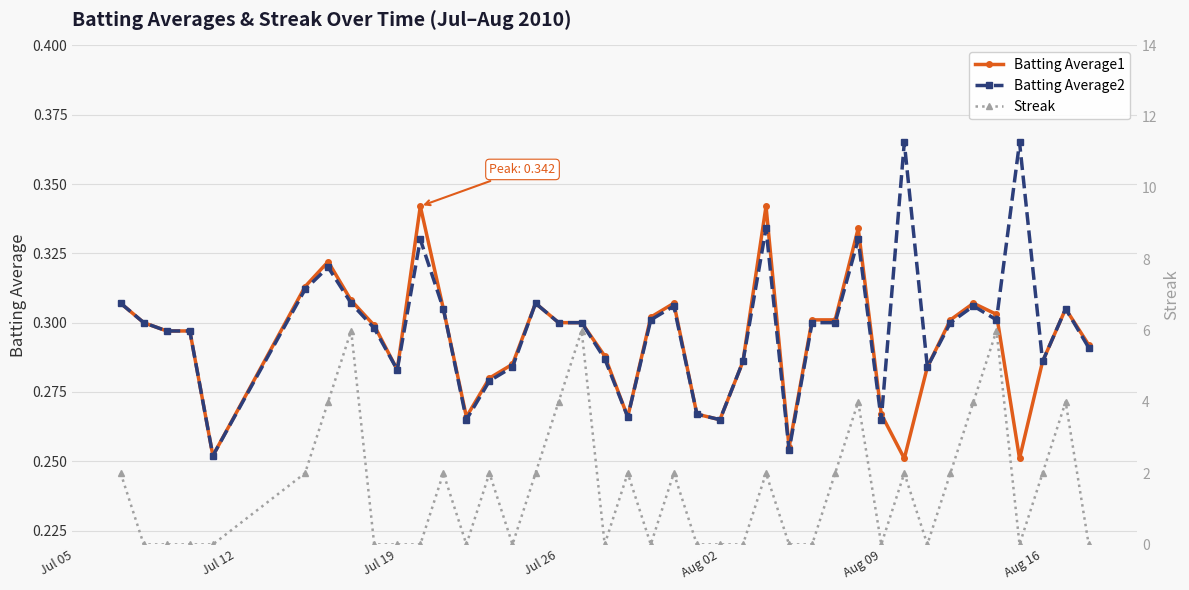

True or false: Batting Average2 has more than 2 interior local peaks.

True